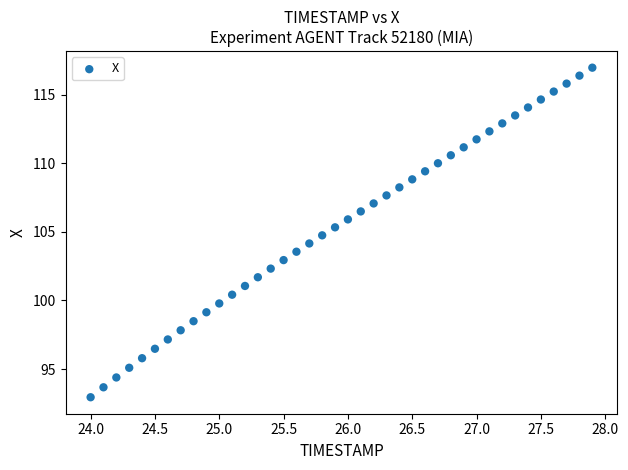

What is the range of Y values (max minus min)?

24.0